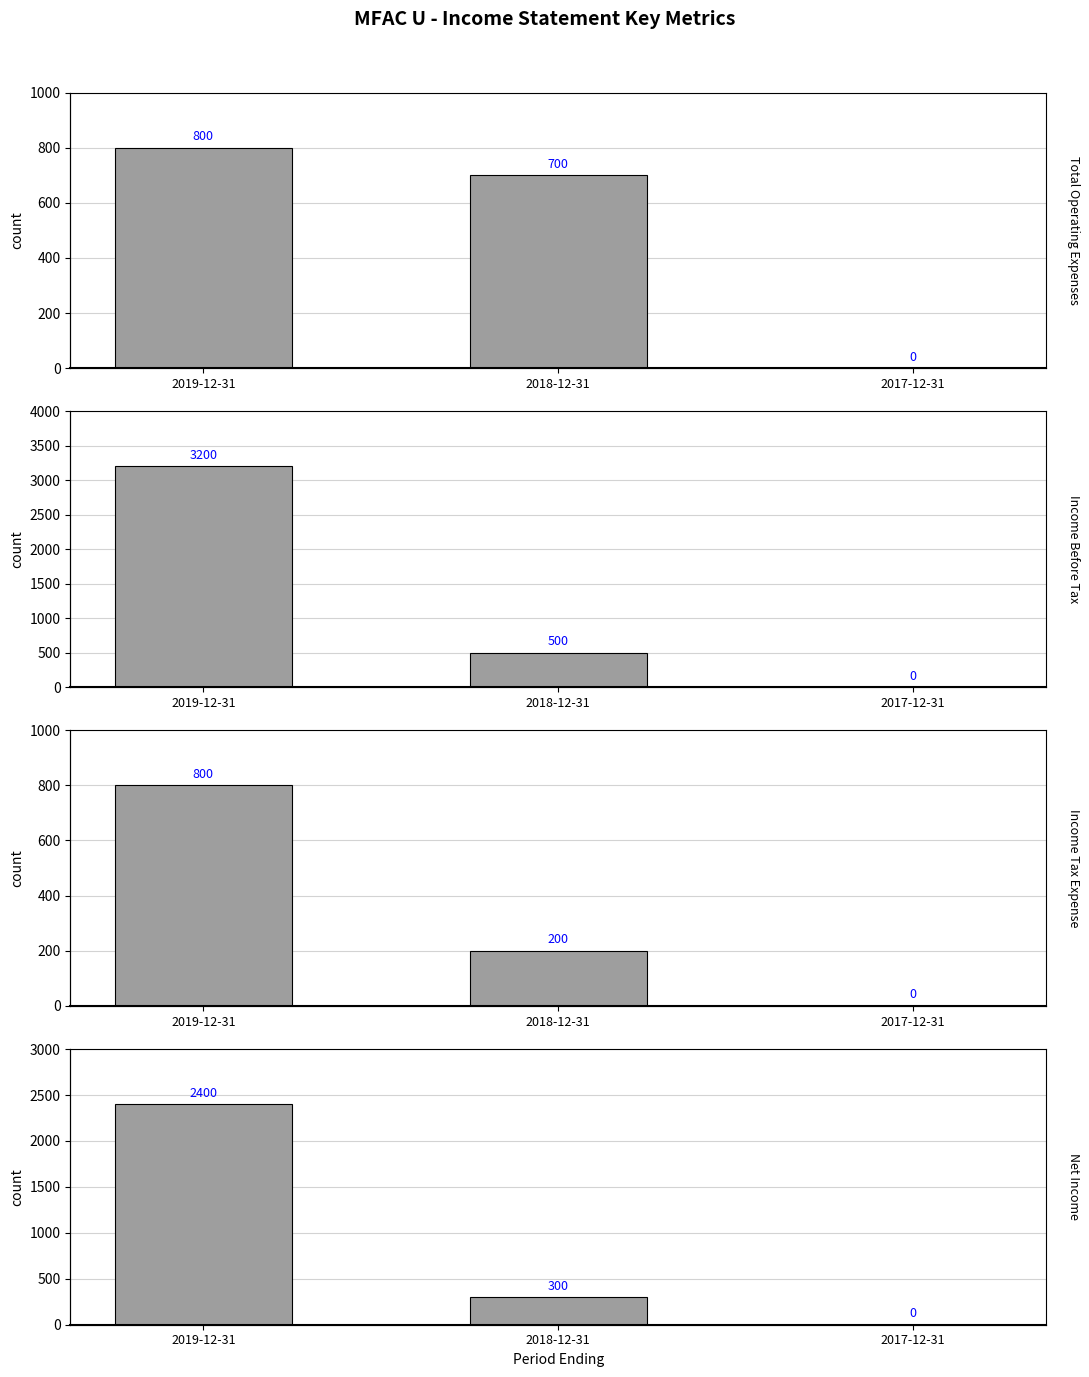

Where is Income Tax Expense nearest to the value 400?

2018-12-31